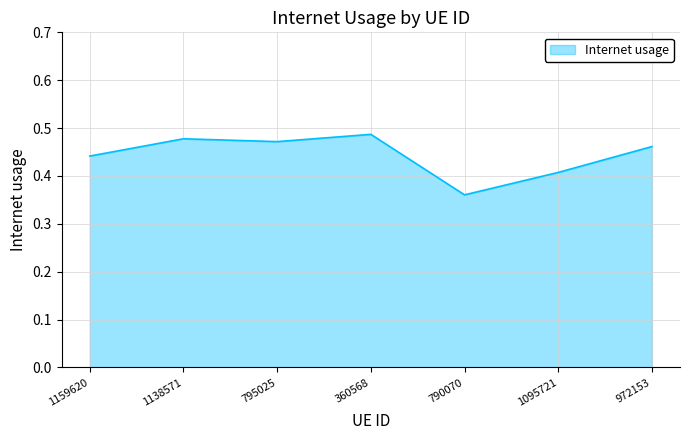

What position from the left is 1095721?

6